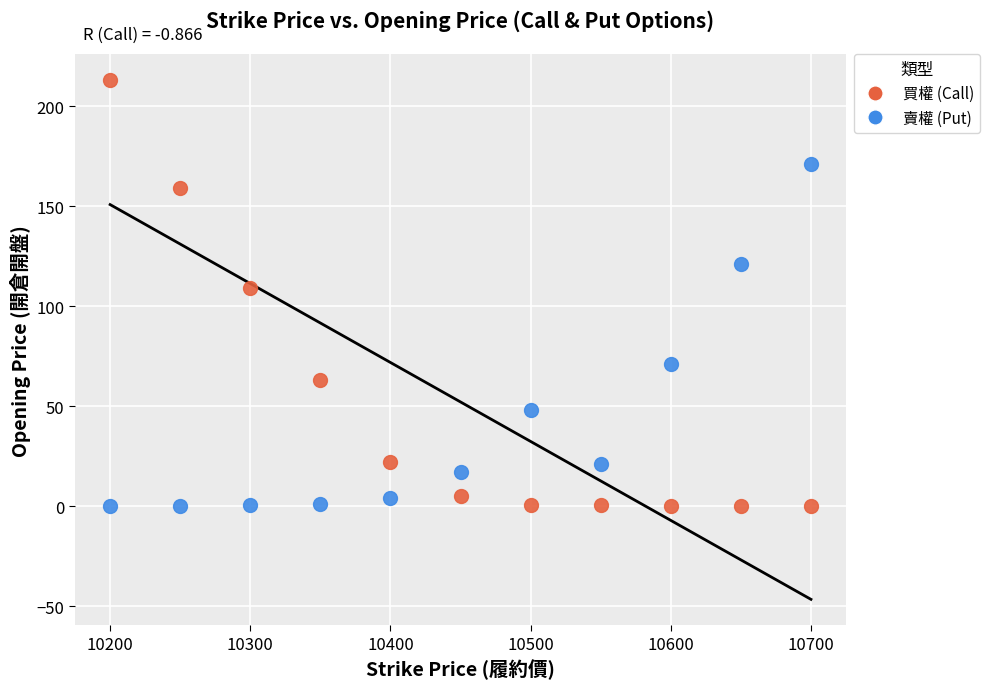

What is the X range (max minus min) for the scatter plot?

500.0